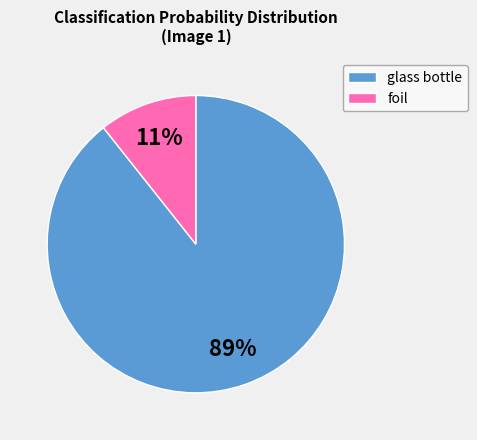

What is the smallest slice in the pie chart?

foil